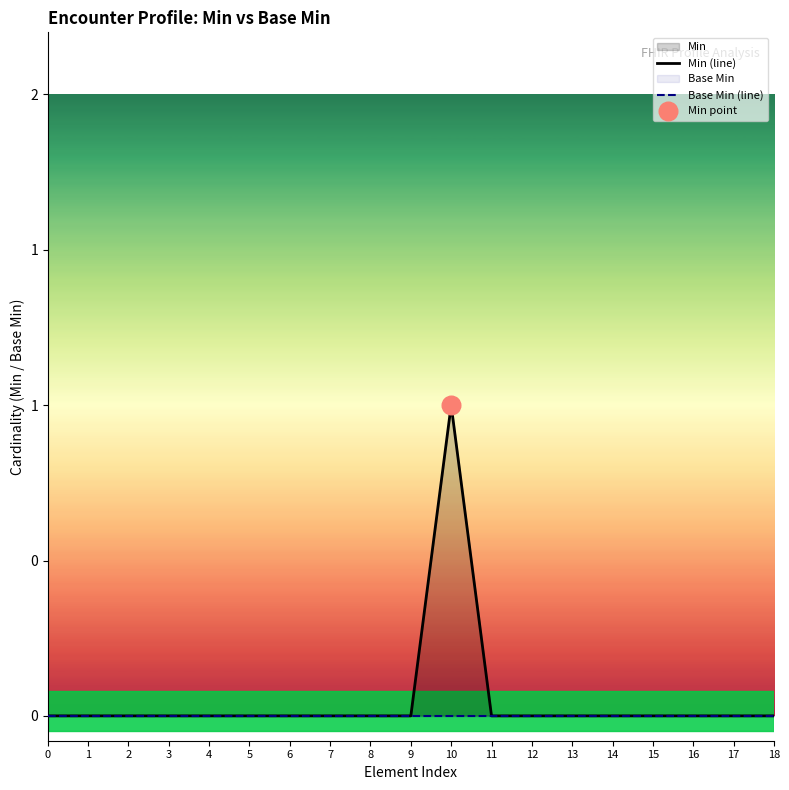

Which series reaches the minimum Y coordinate?

Min (line)